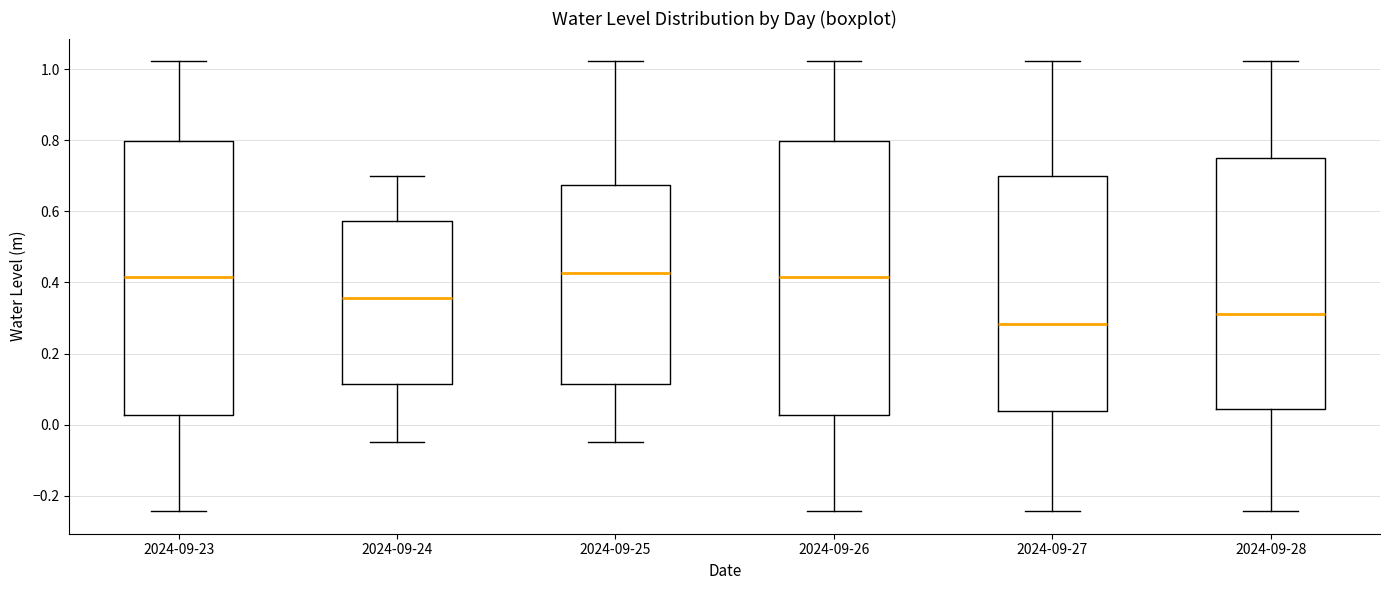

Which box's median line is the lowest?

2024-09-27